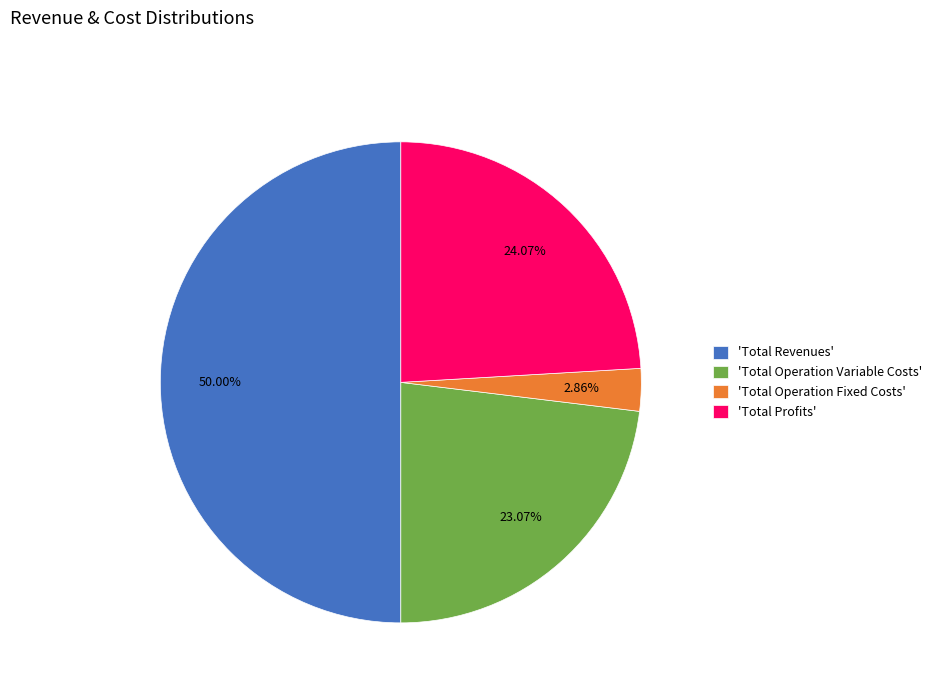

To the nearest percent, what is the average slice percentage?

25%